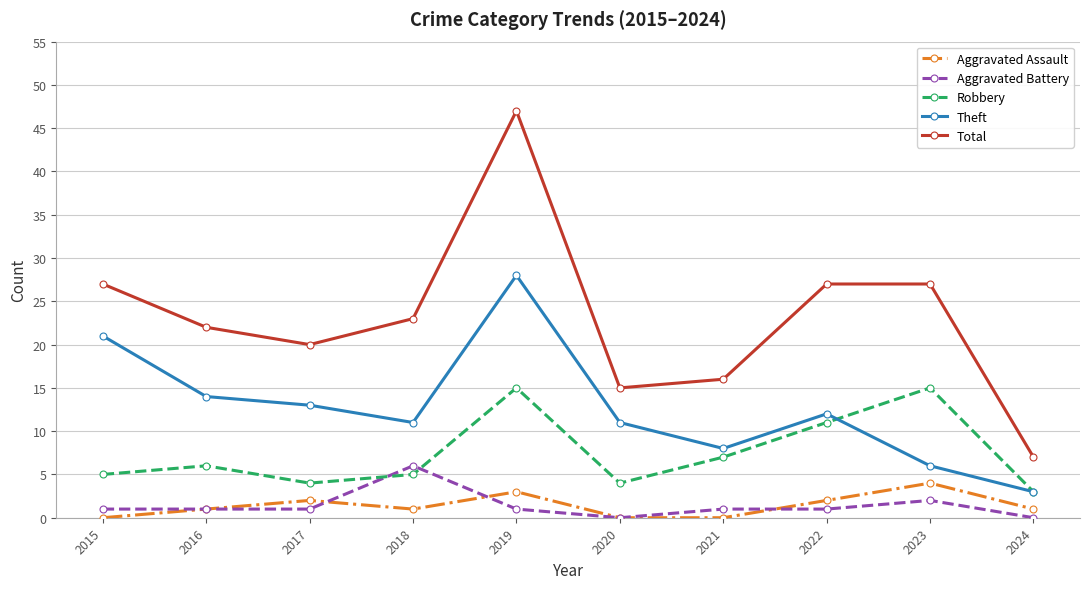

Reading right to left, extract all data points from this chart.

Aggravated Assault: 2024=1	2023=4	2022=2	2021=0	2020=0	2019=3	2018=1	2017=2	2016=1	2015=0
Aggravated Battery: 2024=0	2023=2	2022=1	2021=1	2020=0	2019=1	2018=6	2017=1	2016=1	2015=1
Robbery: 2024=3	2023=15	2022=11	2021=7	2020=4	2019=15	2018=5	2017=4	2016=6	2015=5
Theft: 2024=3	2023=6	2022=12	2021=8	2020=11	2019=28	2018=11	2017=13	2016=14	2015=21
Total: 2024=7	2023=27	2022=27	2021=16	2020=15	2019=47	2018=23	2017=20	2016=22	2015=27